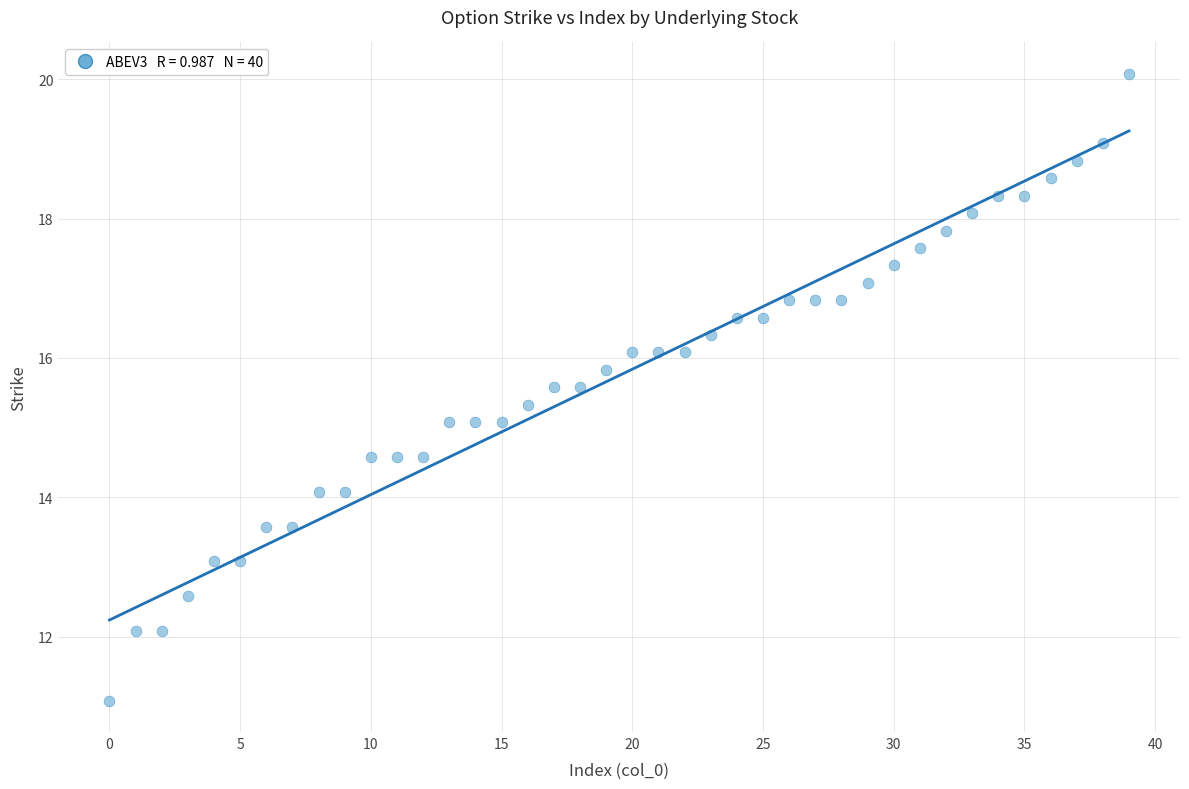

How many points are shown in the scatter plot?

40